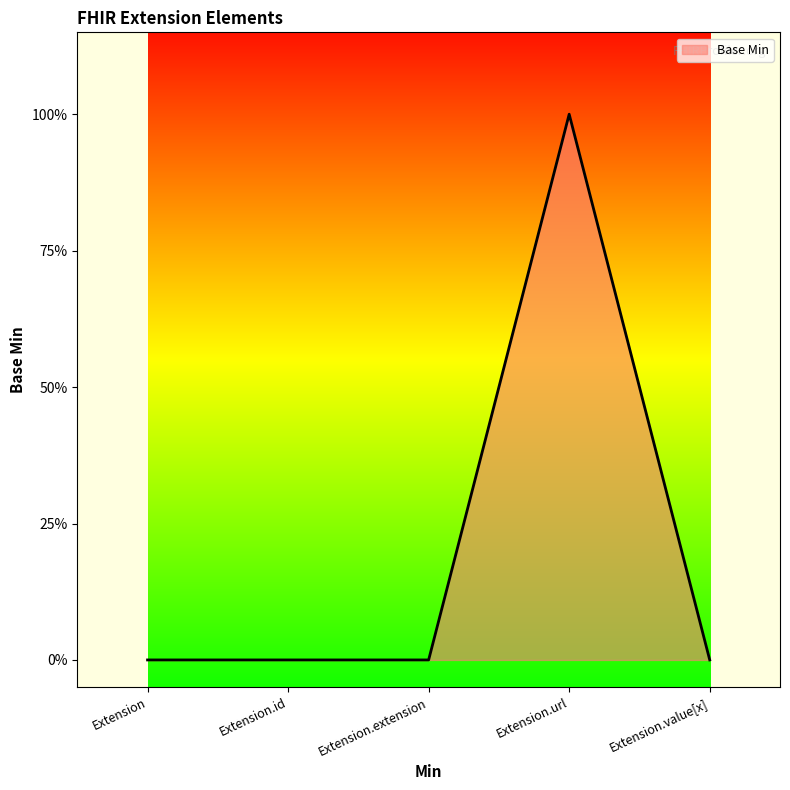

Is this an area chart (filled region under the line)?

Yes